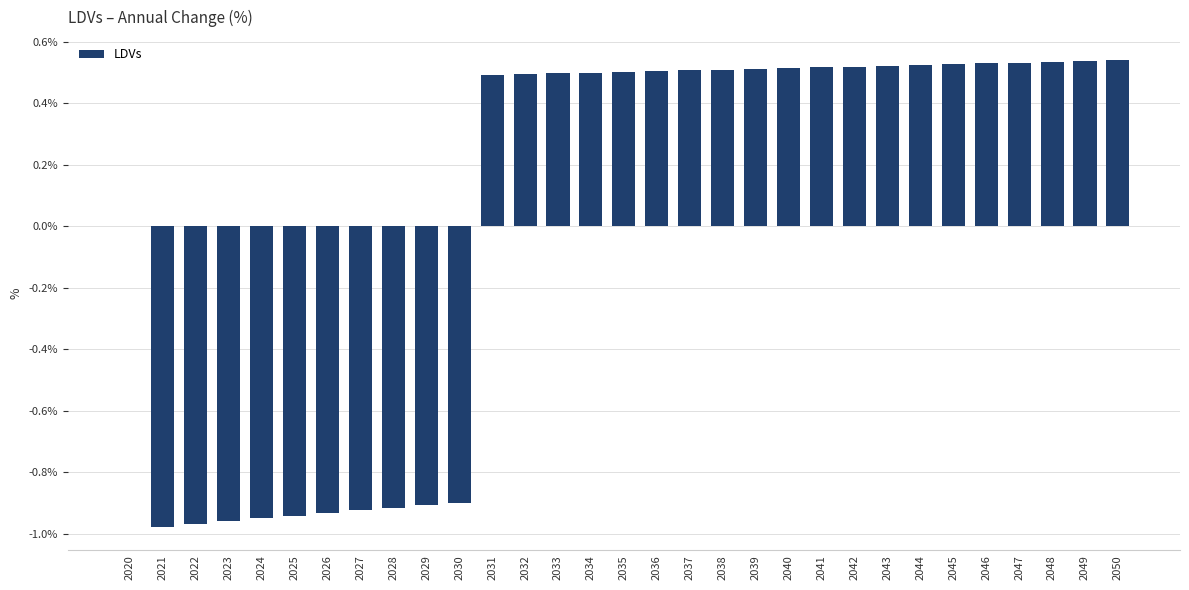

What is the change in value from 2027 to 2040?

+1.4